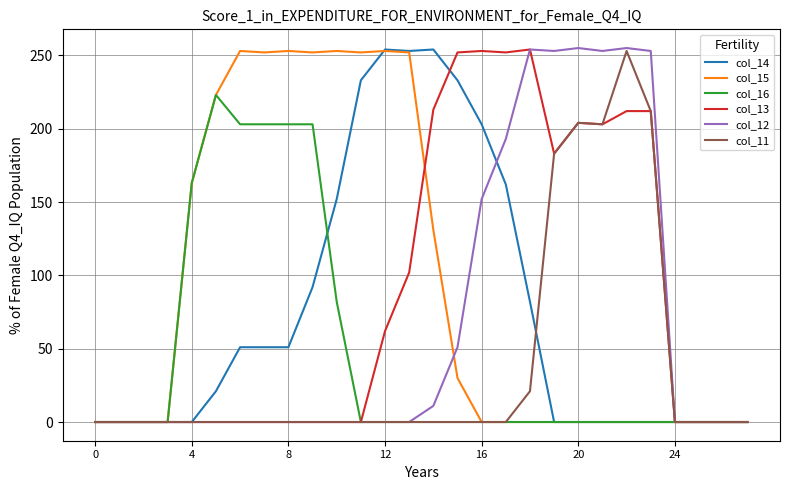

What is the maximum value shown in the chart?

255